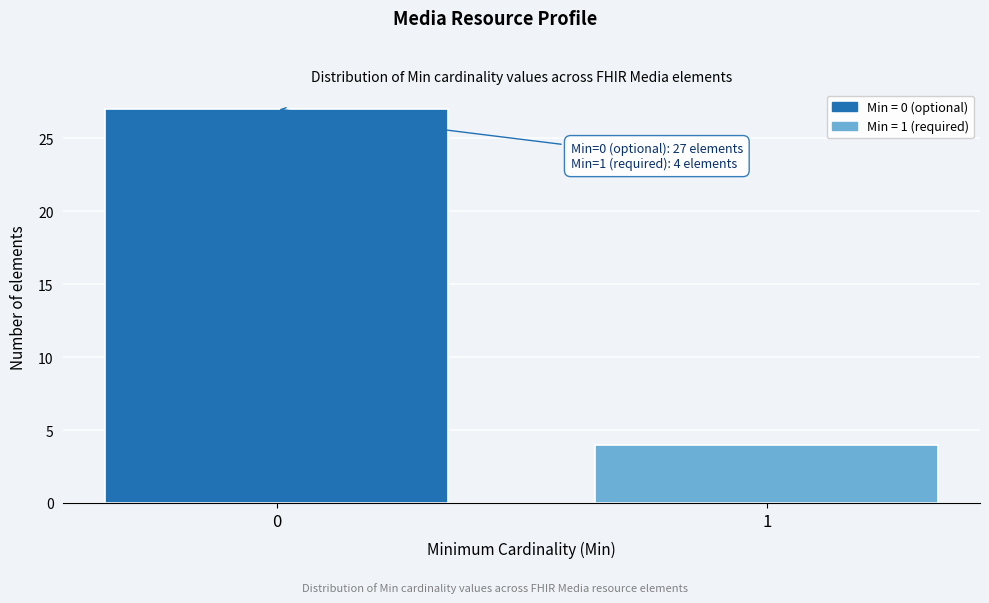

Reading right to left, list all the values displayed in this chart.

4	27